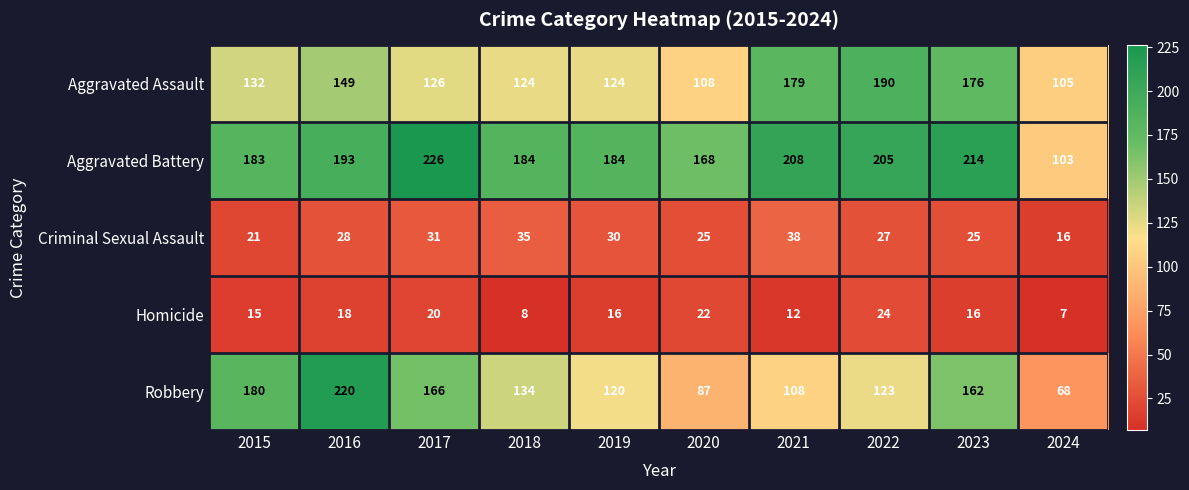

What is the sum of the Homicide values at 2024 and 2020?

29